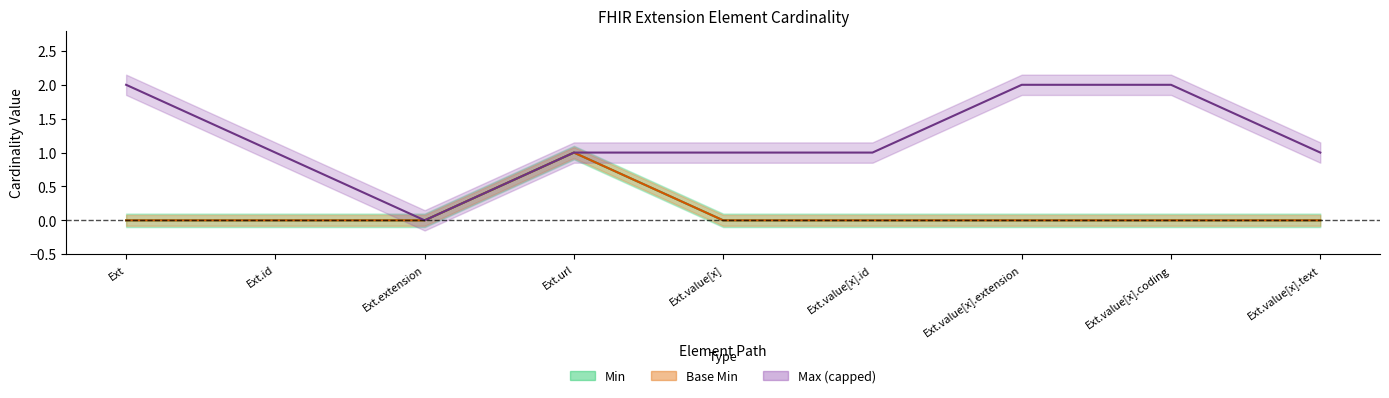

True or false: Min has more than 1 interior local peaks.

False